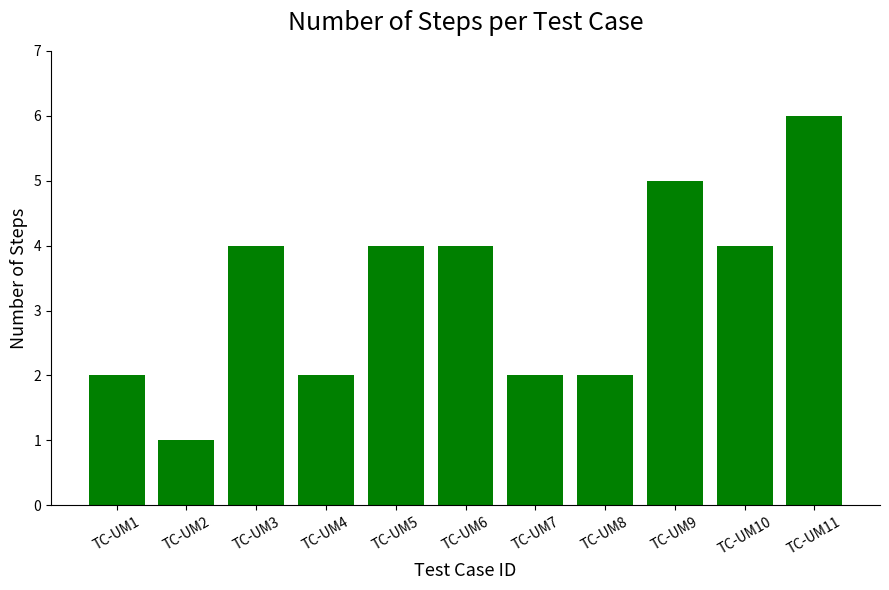

Which label corresponds to the smallest value in the chart?

TC-UM2